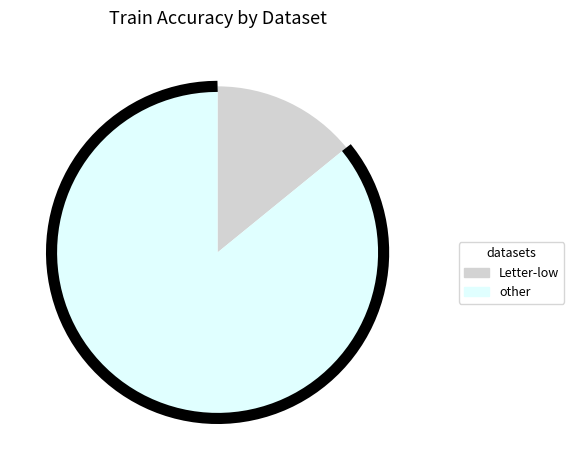

Does ENZYMES account for over 50% of the chart?

No